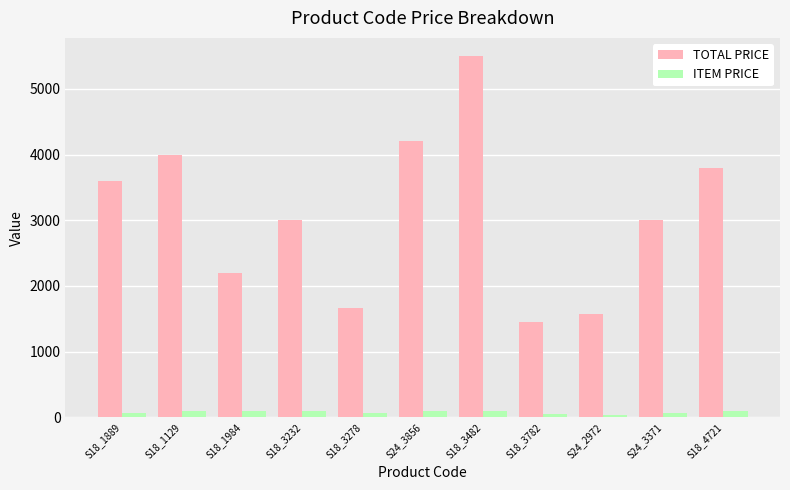

At which category is the sum across all series the highest?

S18_3482